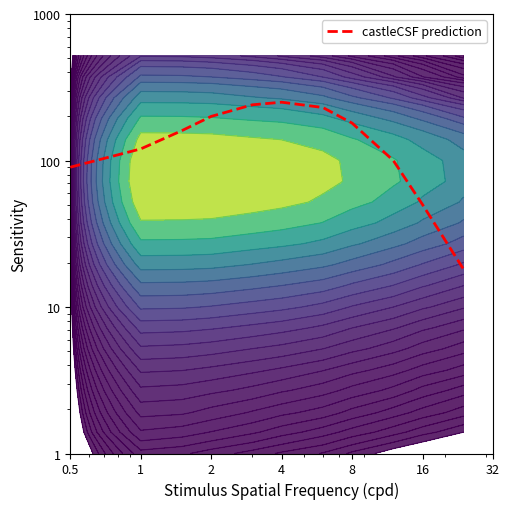

What is the difference between the maximum and minimum values?

232